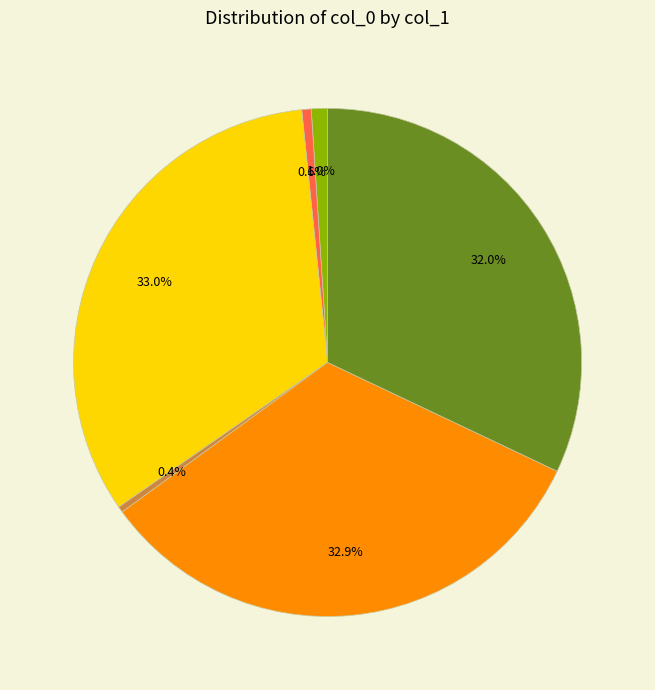

Is there a majority slice in this chart?

No